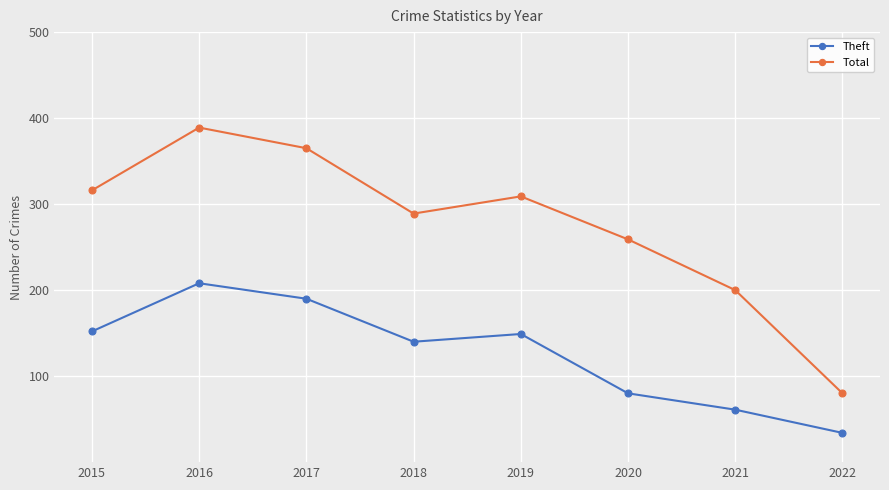

What is the average value of the Theft series?

127